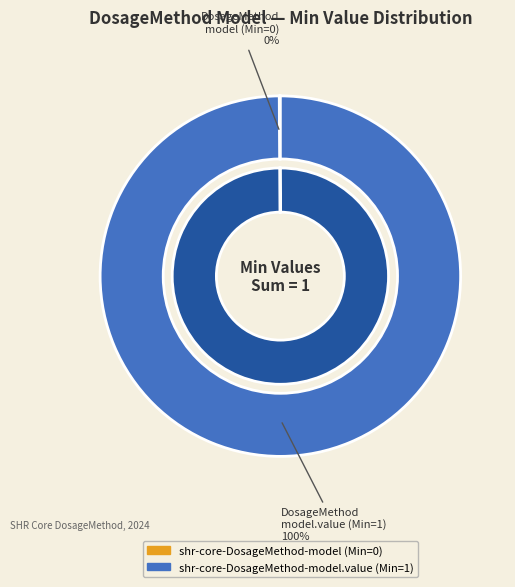

How much of the chart is everything except shr-core-DosageMethod-model?

100.0%